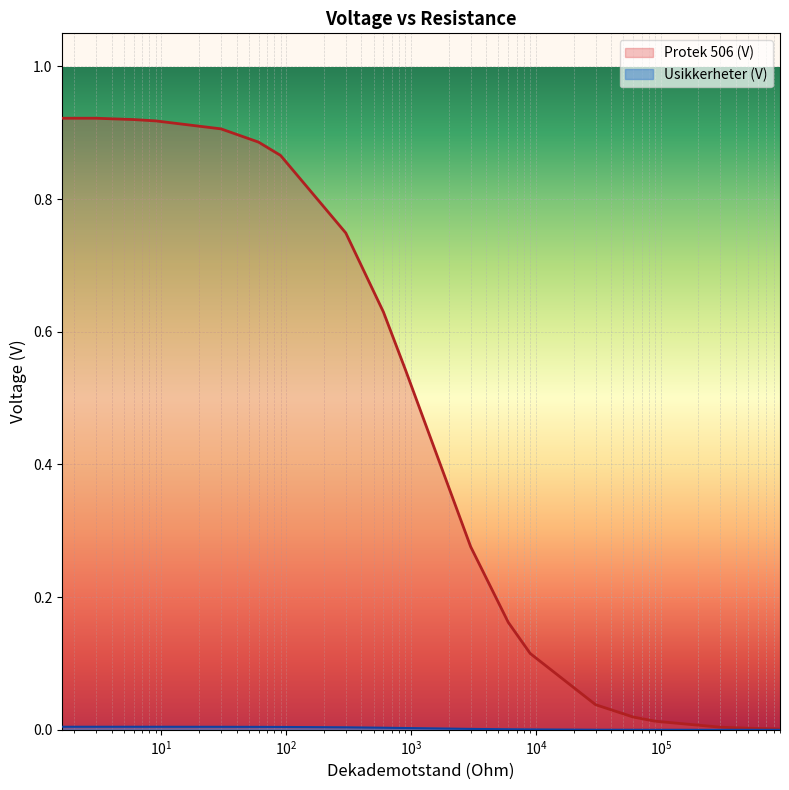

True or false: Protek 506 (V) has more than 0 points higher than both neighbors.

False